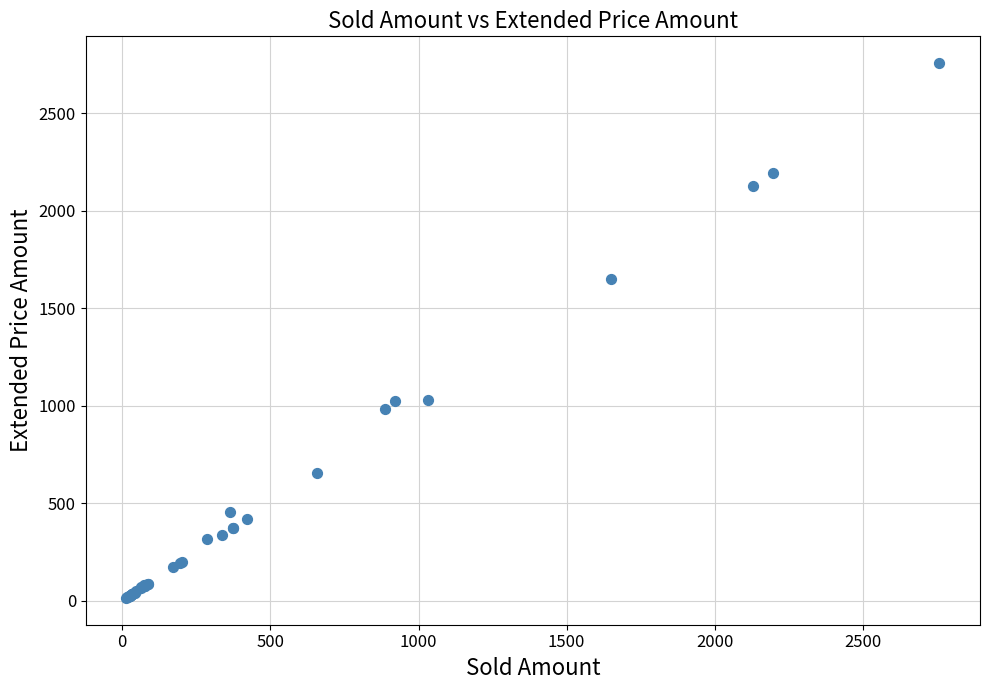

What Y value in the scatter plot is closest to 1386?

1650.0